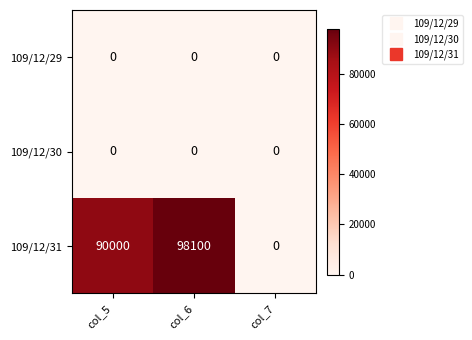

Reading left to right, extract all data points from this chart.

109/12/29: col_5=0	col_6=0	col_7=0
109/12/30: col_5=0	col_6=0	col_7=0
109/12/31: col_5=90000	col_6=98100	col_7=0